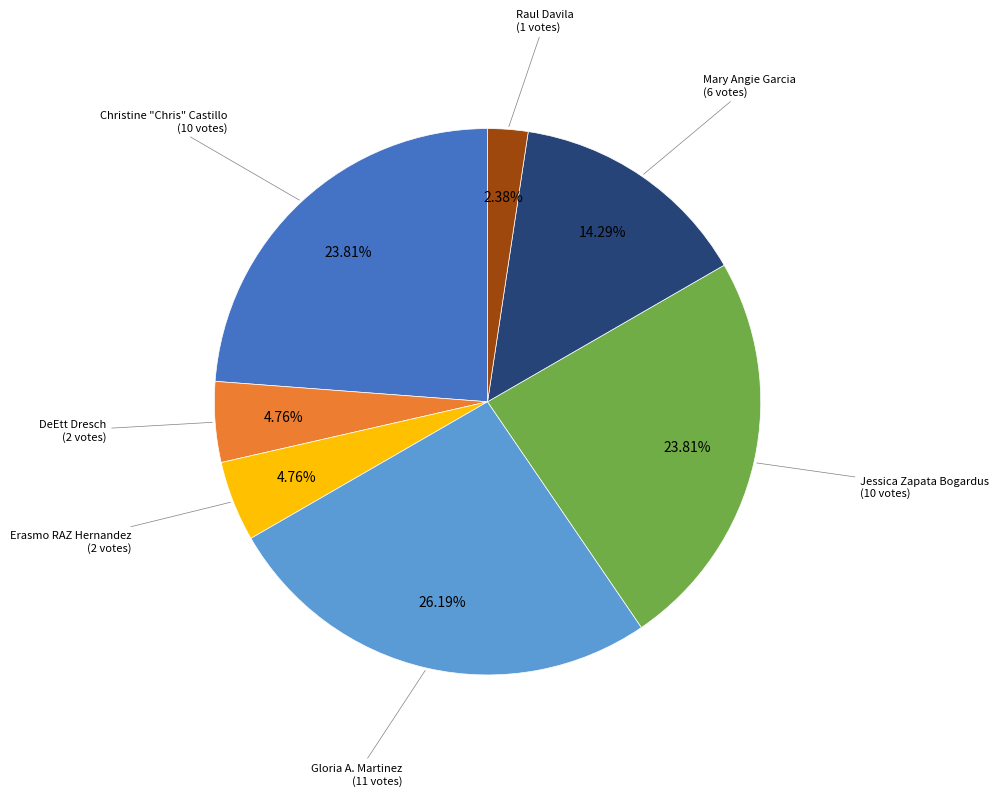

Does any single category account for the majority?

No